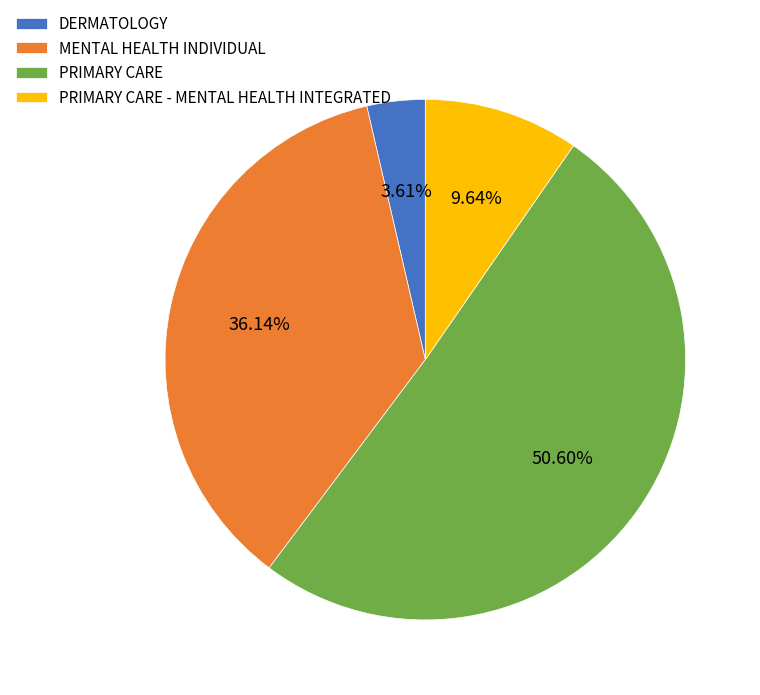

Which slice is the smallest?

DERMATOLOGY